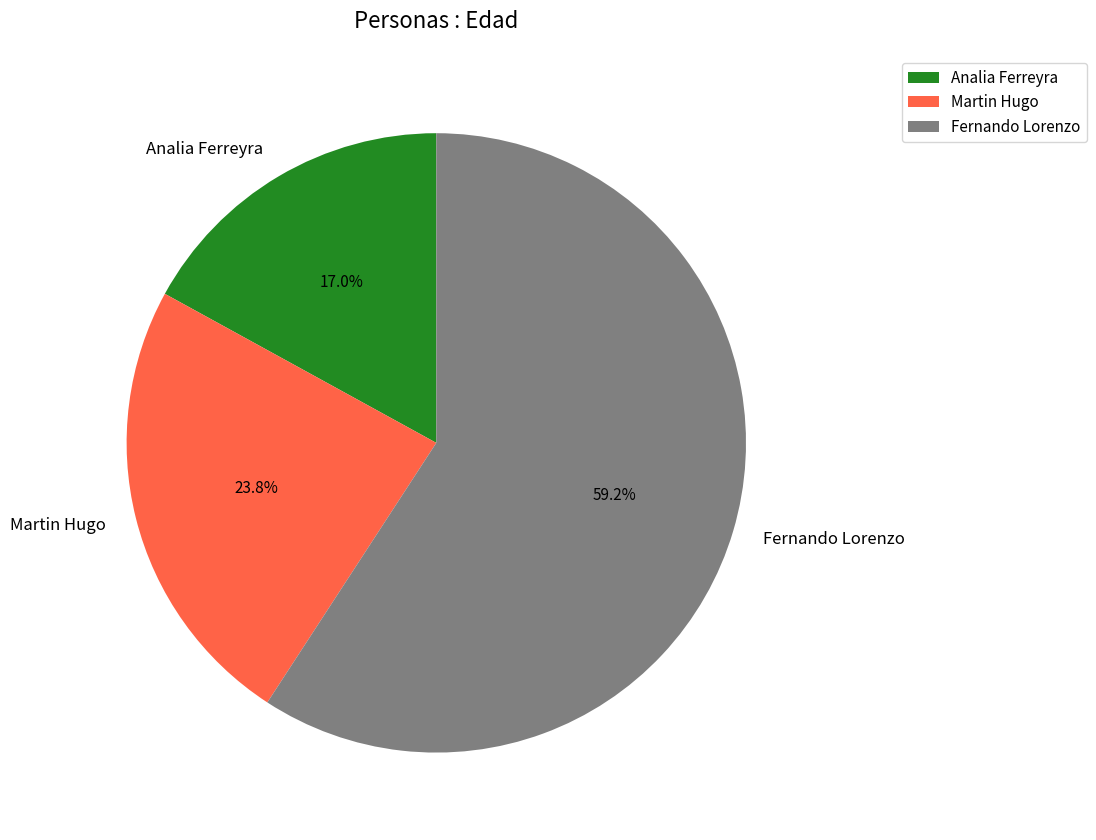

The Martin Hugo slice represents 34% of the pie. True or false?

False